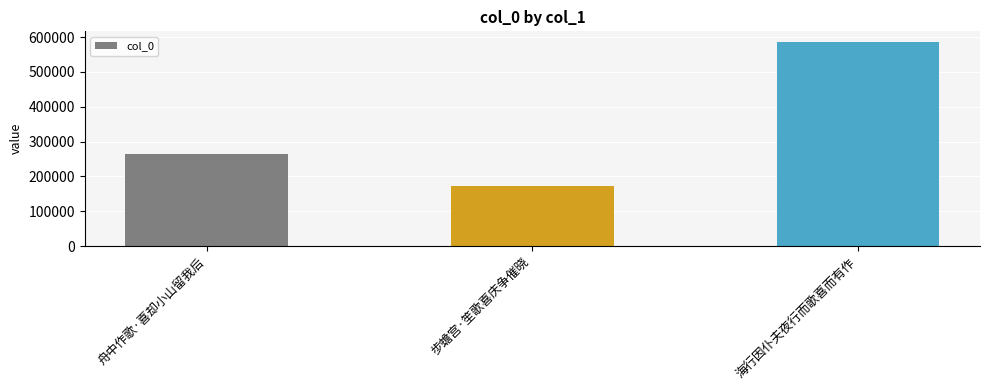

Does the chart contain any negative values?

No